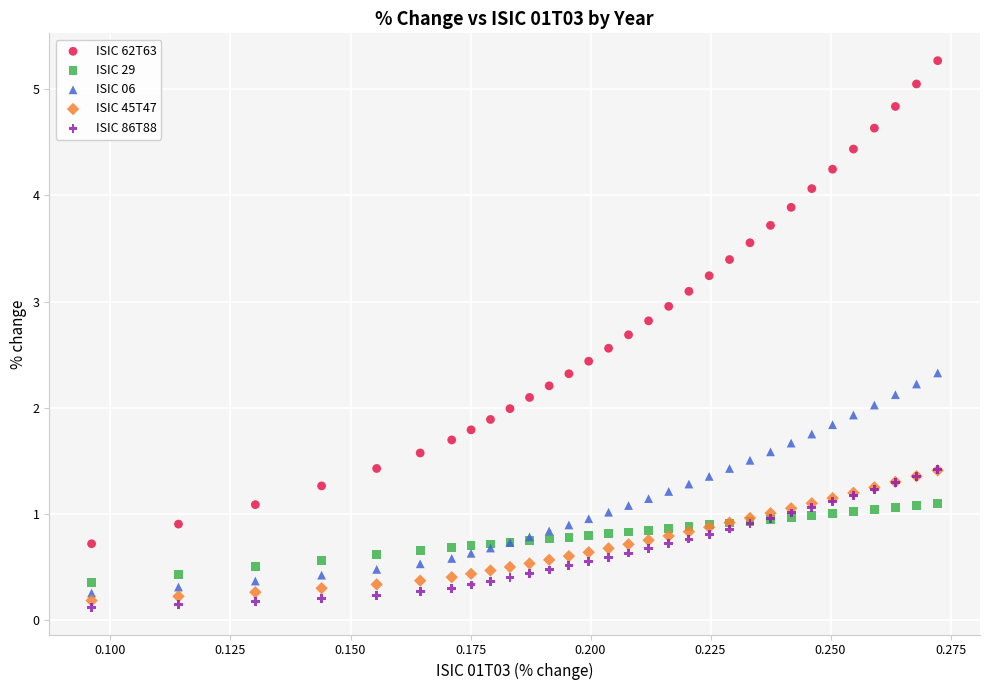

What are all the series names shown in the legend?

ISIC 62T63, ISIC 29, ISIC 06, ISIC 45T47, ISIC 86T88